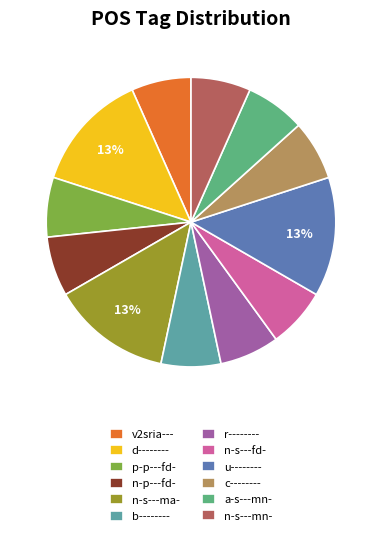

Do a-s---mn- and n-s---fd- together represent more than half of the pie?

No